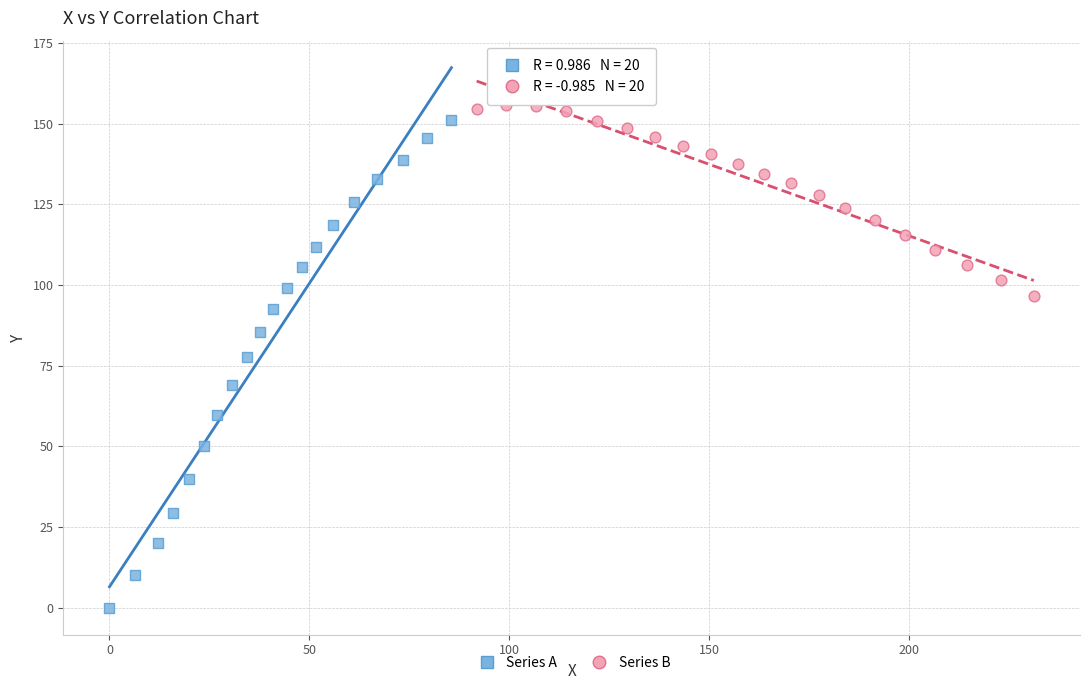

Which series contains the lowest Y value?

Series A